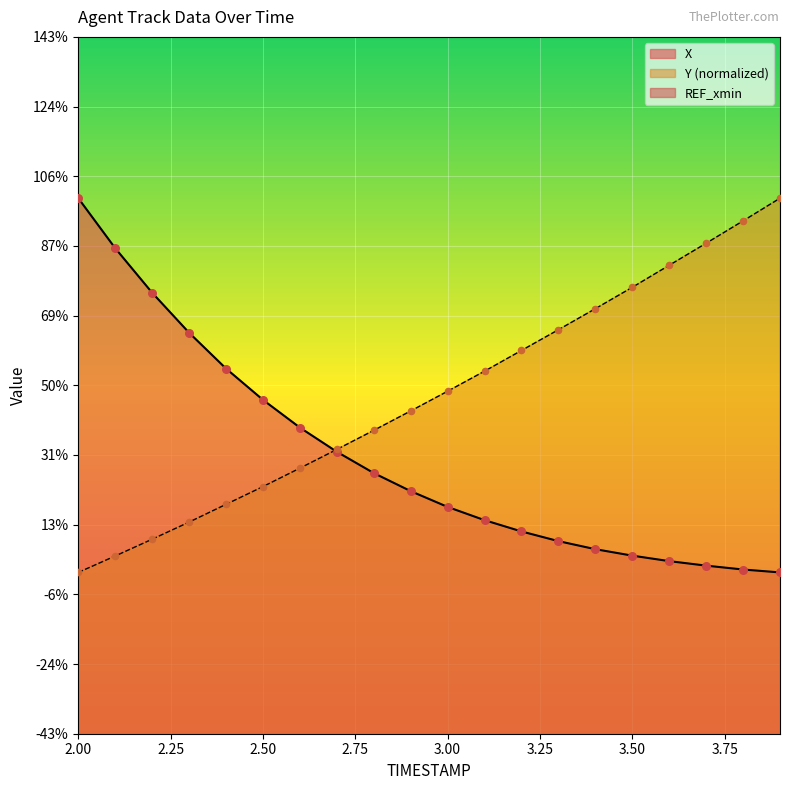

Which series has the widest spread of Y values?

X